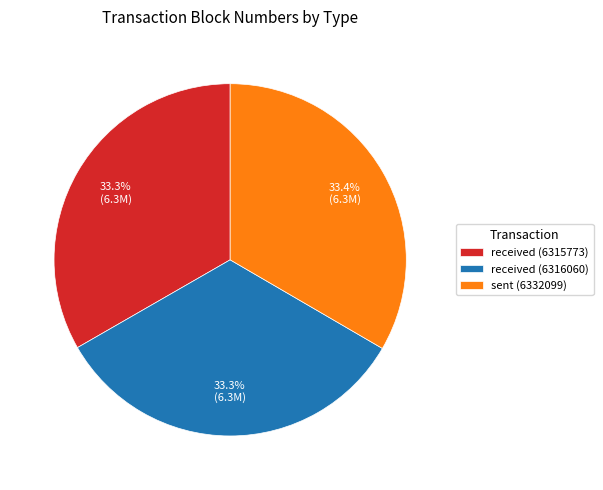

Does received (6315773) represent more than half of the total?

No